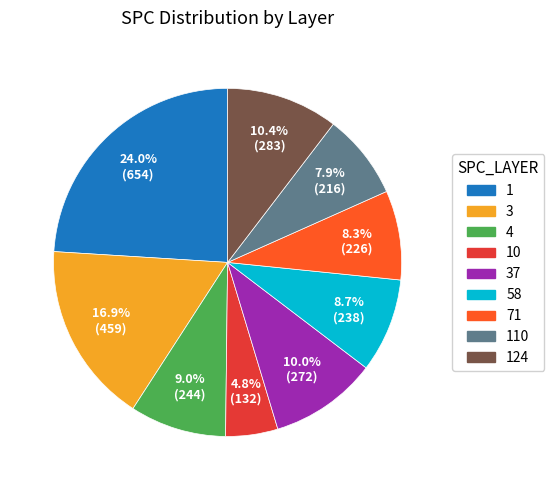

What percentage is the 1 slice, to the nearest percent?

24%